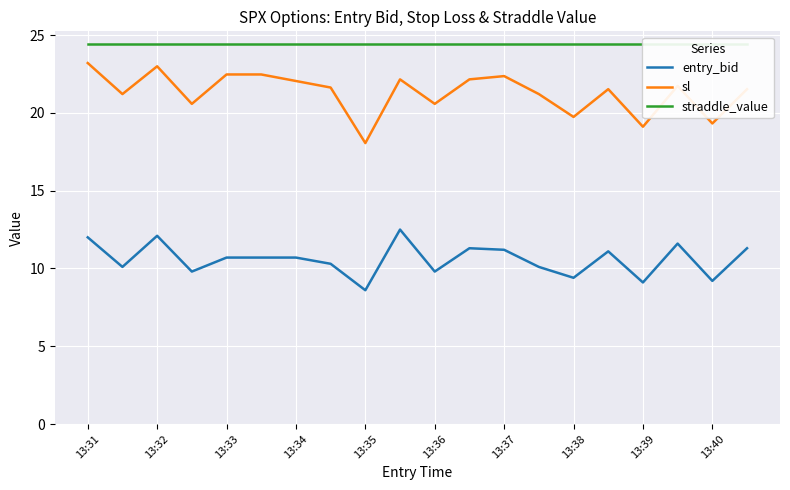

The value of sl at 13:37 is 22.4. True or false?

True